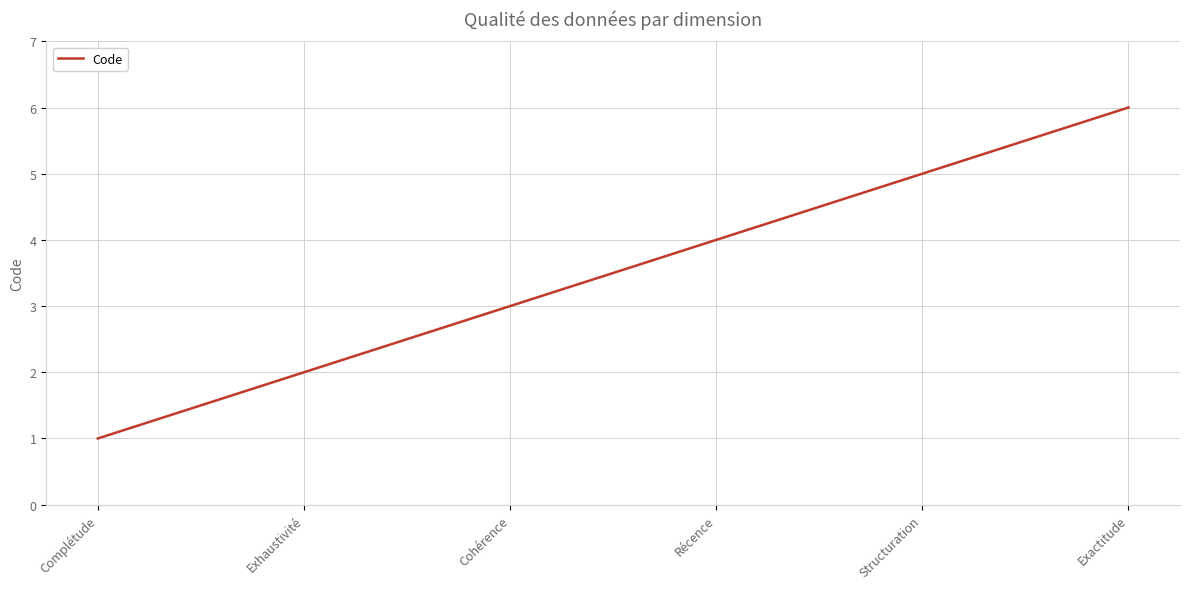

What is the maximum value shown in the chart?

6